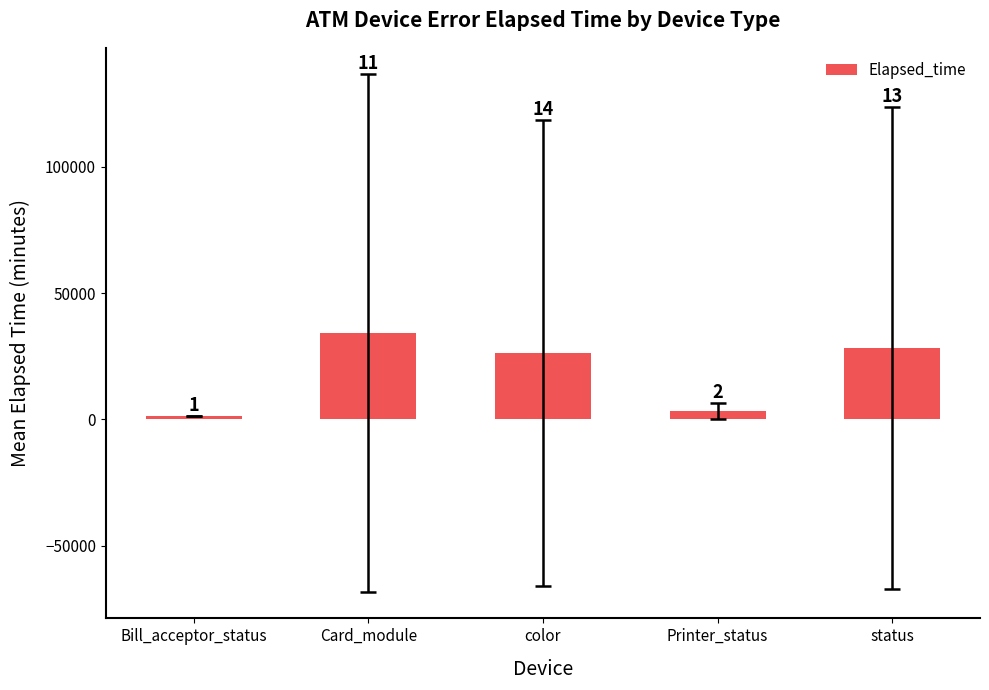

How many bars are there in total?

5